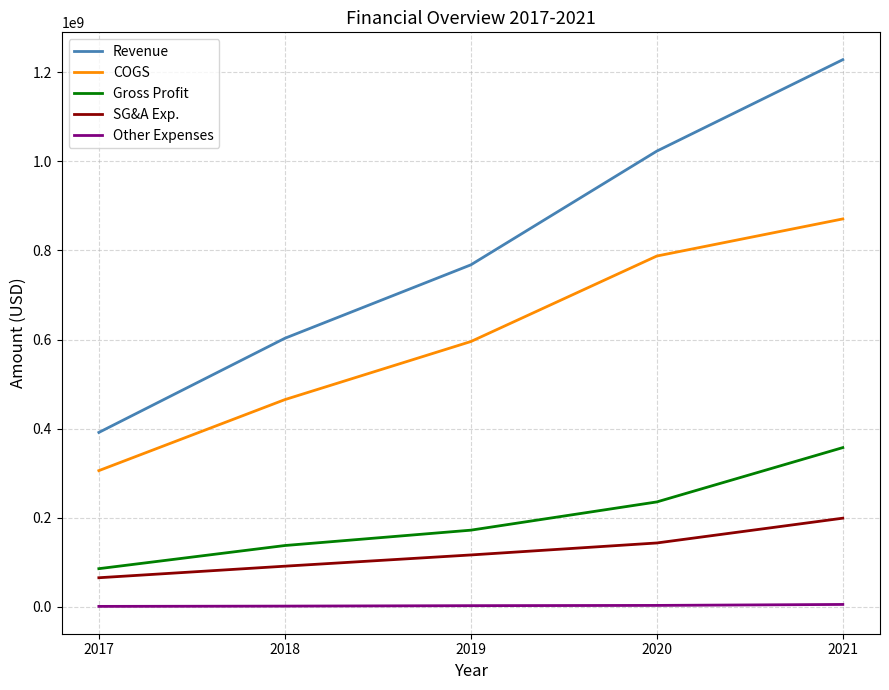

True or false: Other Expenses and SG&A Exp. cross at least once.

False